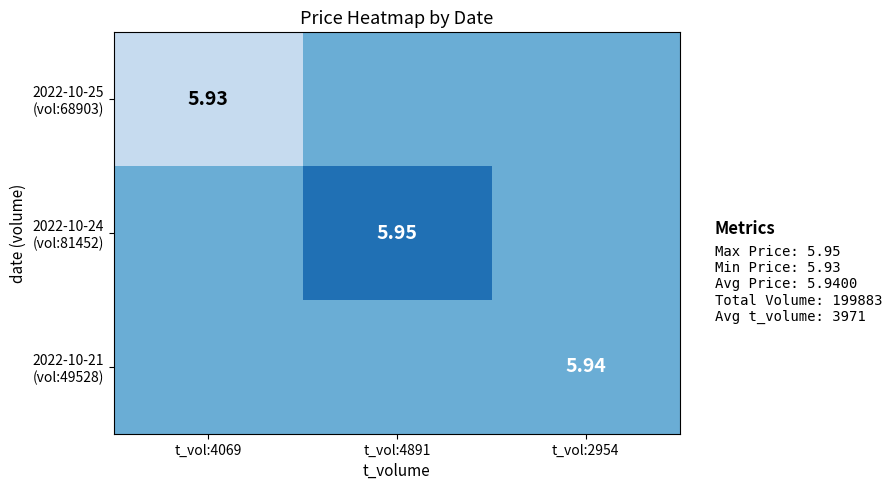

List the series in order of their overall mean, lowest first.

2022-10-25 (vol:68903), 2022-10-21 (vol:49528), 2022-10-24 (vol:81452)